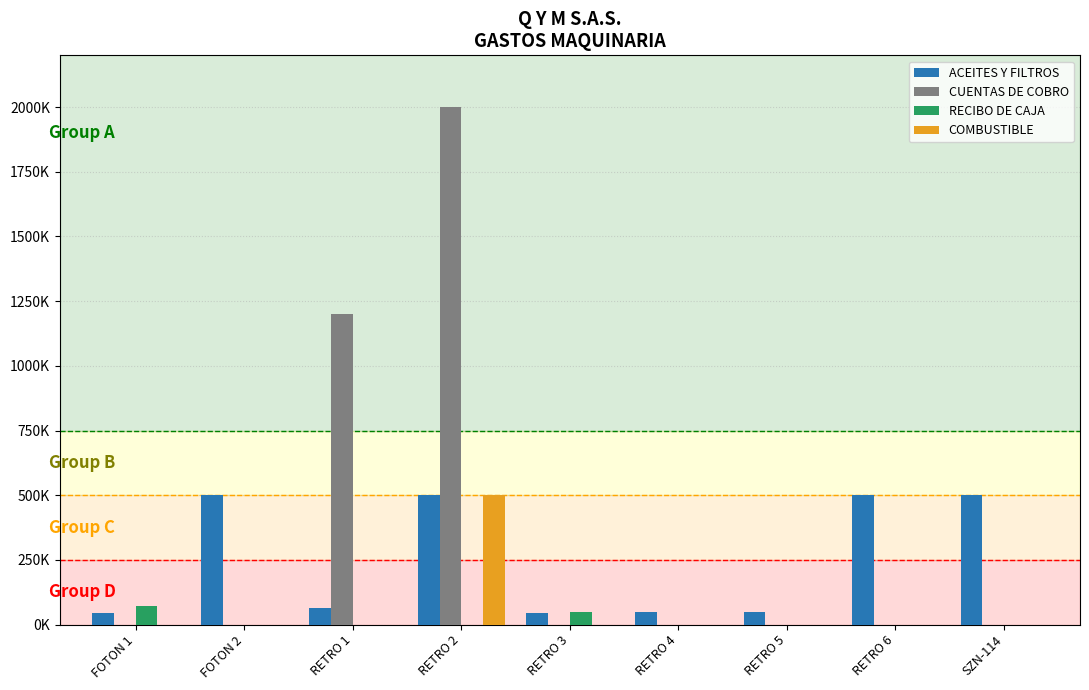

What are all the series names shown in the legend?

ACEITES Y FILTROS, CUENTAS DE COBRO, RECIBO DE CAJA, COMBUSTIBLE